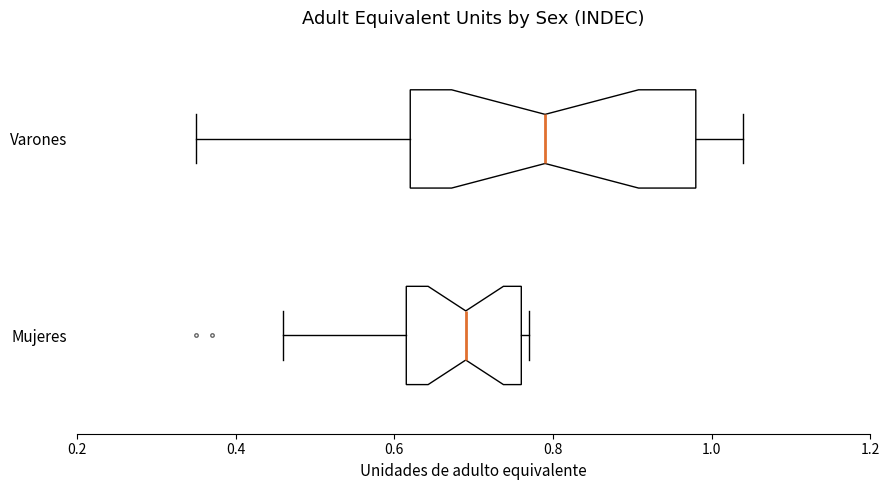

Comparing the boxes themselves (not the whiskers), which one is the widest?

Varones